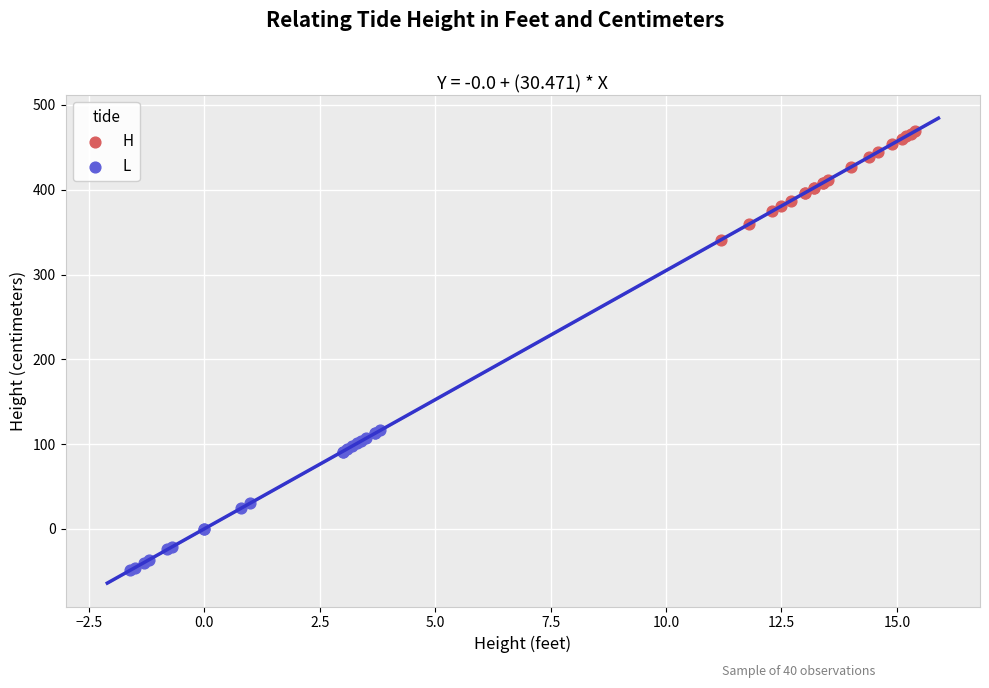

Which series contains the lowest Y value?

L